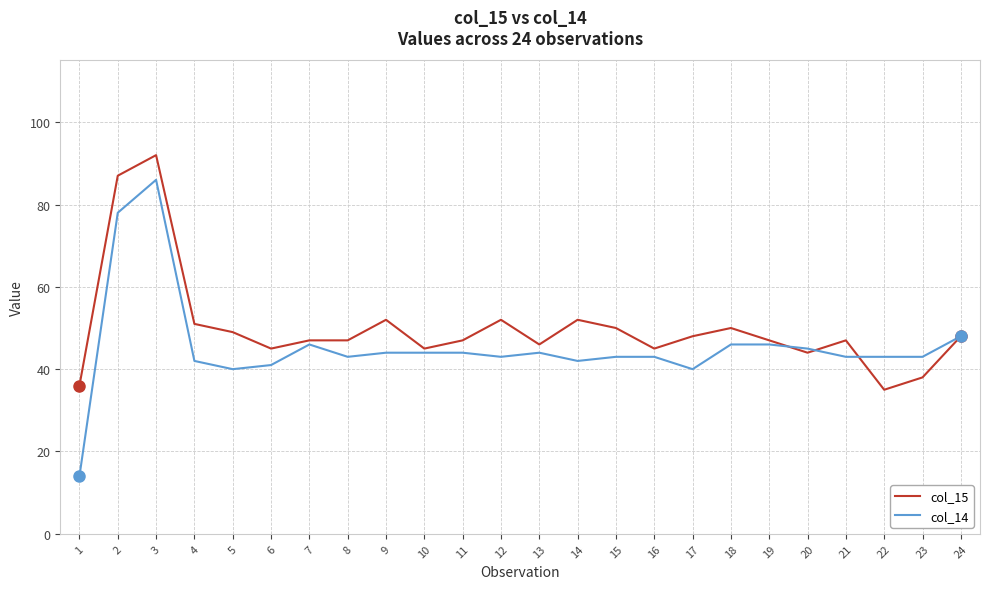

What is the approximate value of col_14 at 9, to the nearest 10?

40